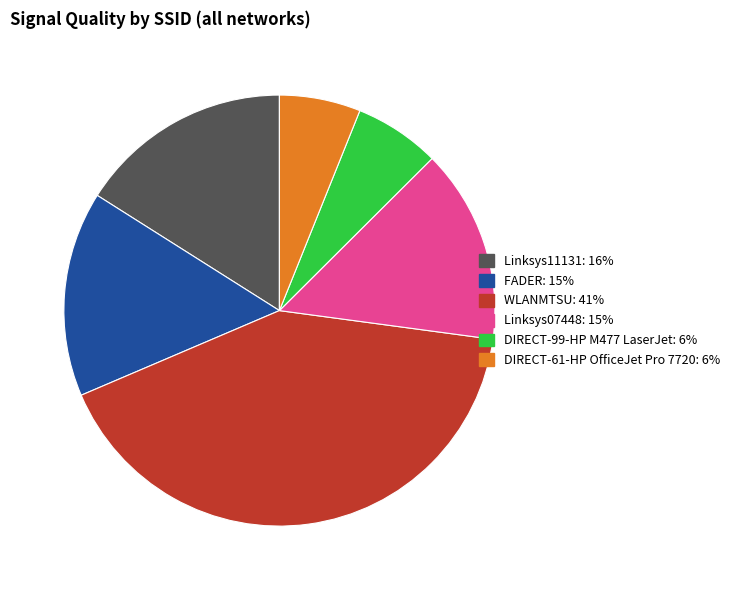

Does any single category account for the majority?

No